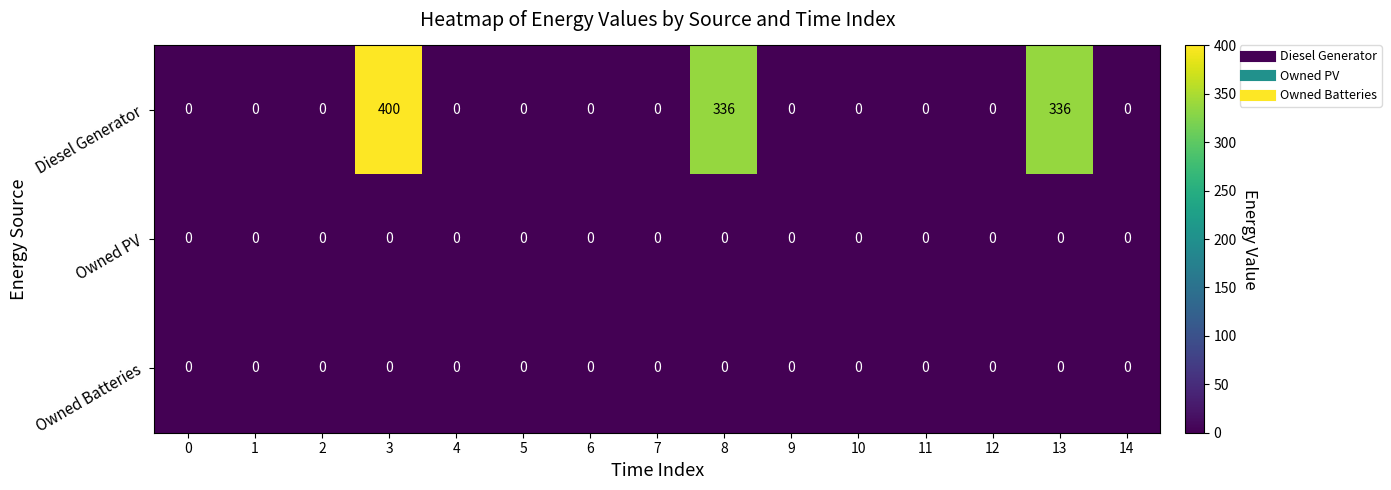

Which series has the largest range (max minus min)?

Diesel Generator